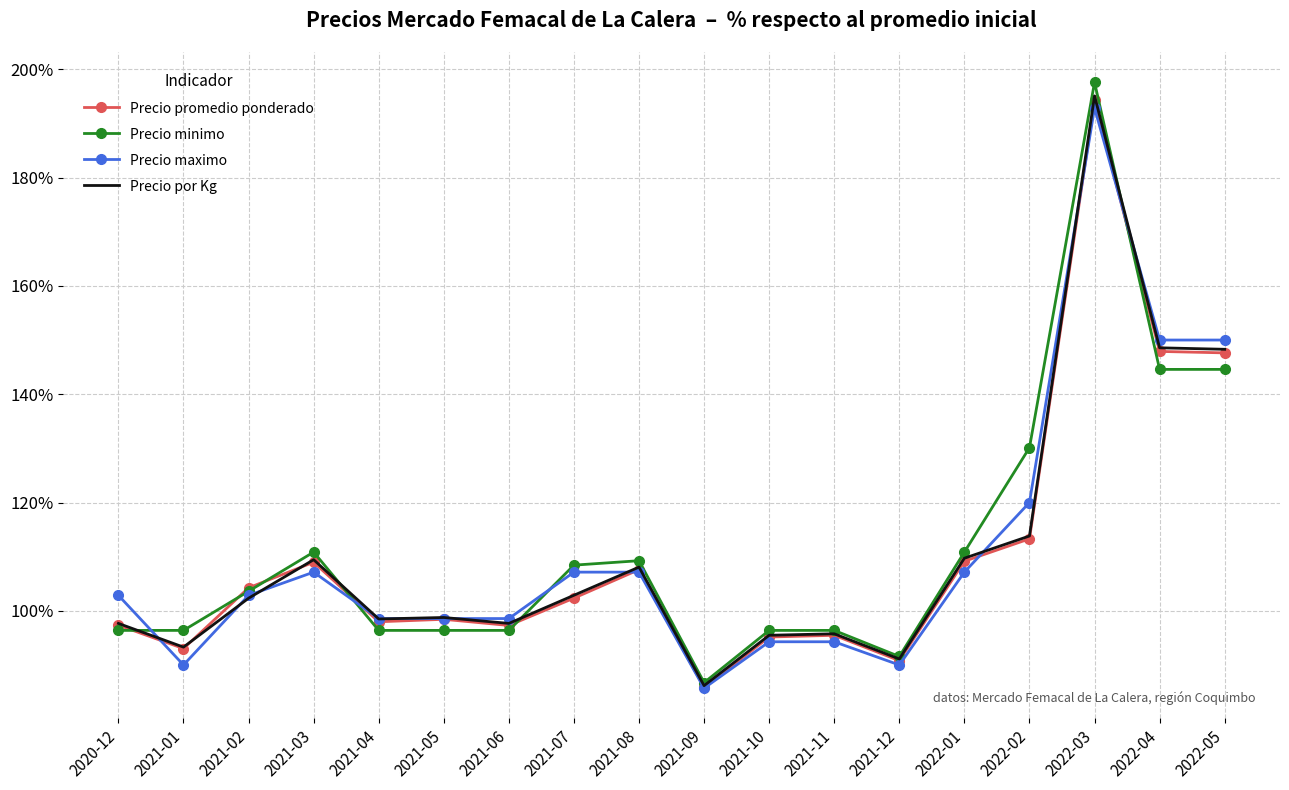

What is the difference between the highest and lowest values at 2022-05?

5.4